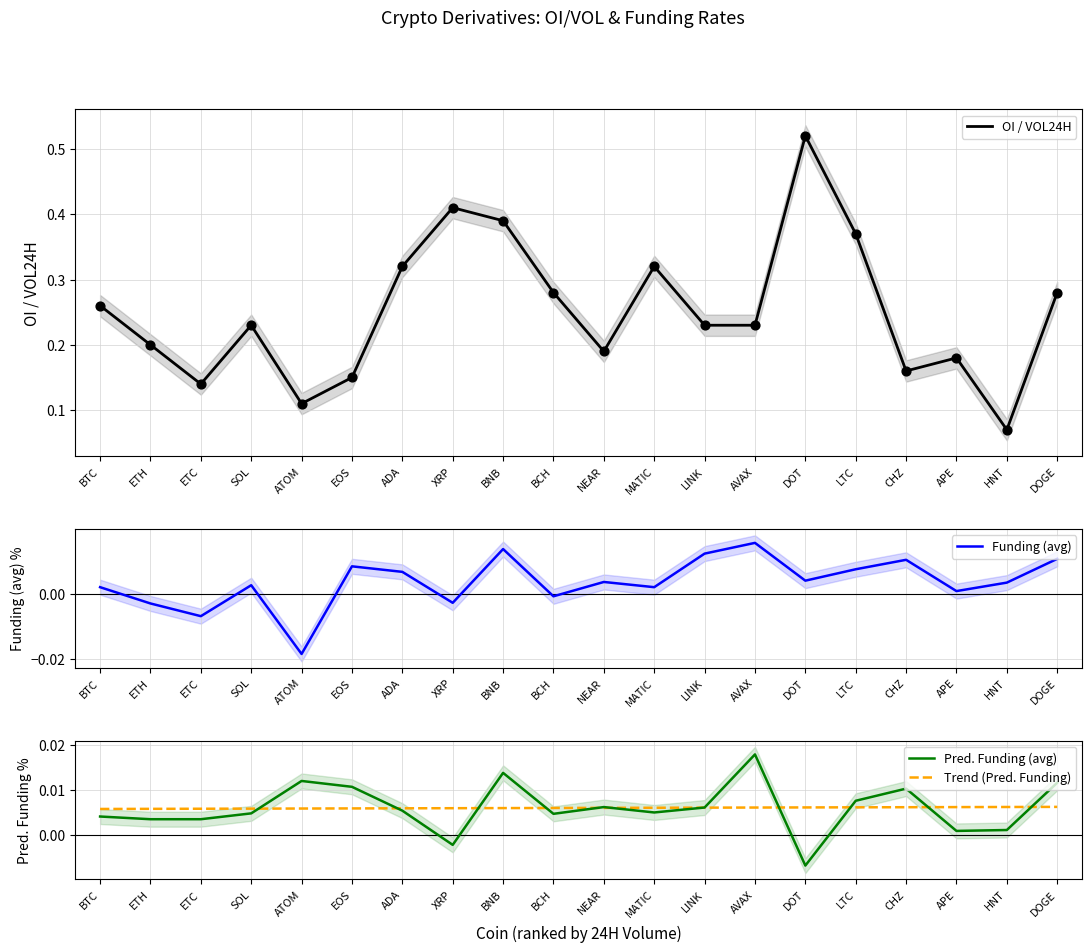

At how many categories does at least one series exceed 0?

20